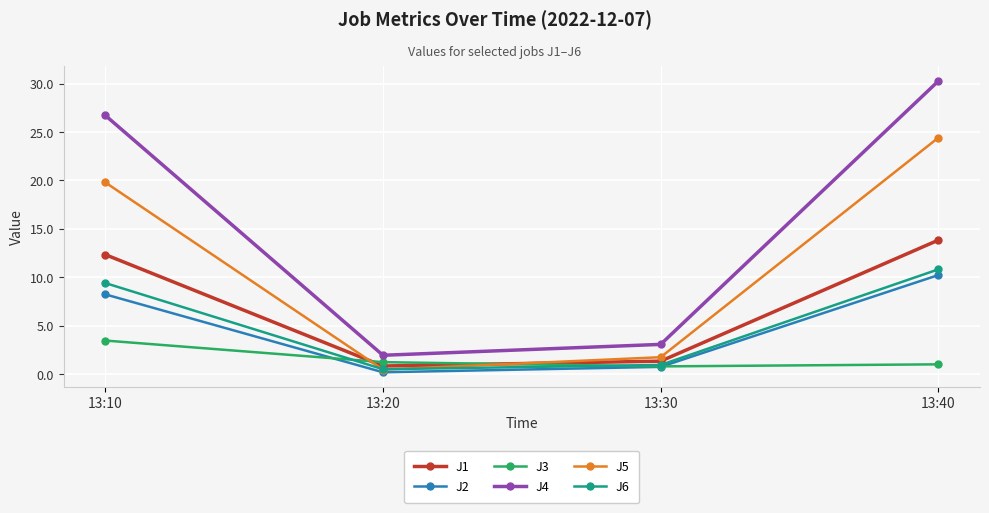

True or false: J3 and J4 cross at least once.

False